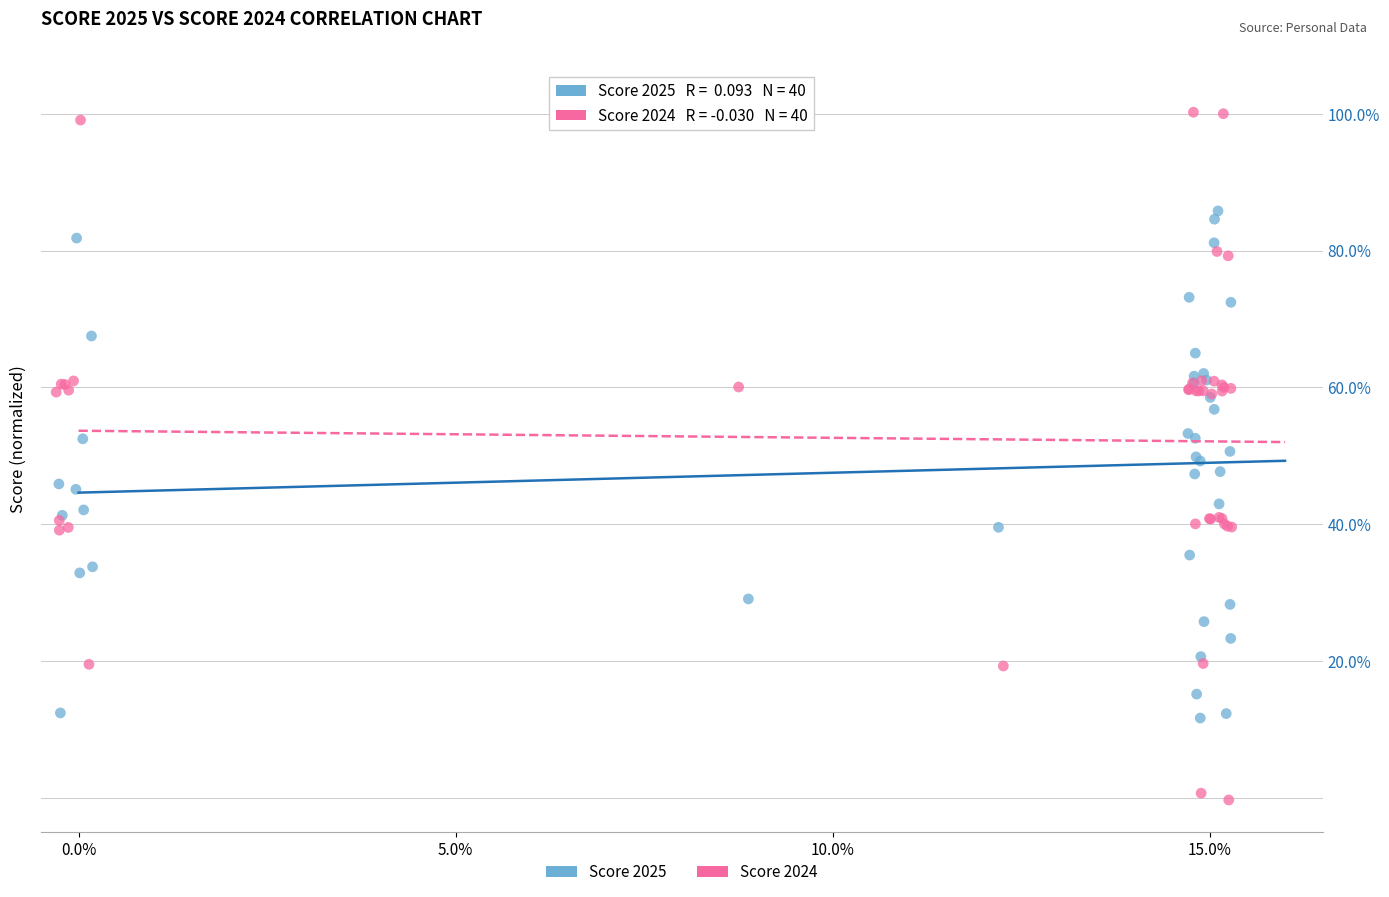

What are all the series names shown in the legend?

Score 2025, Score 2024